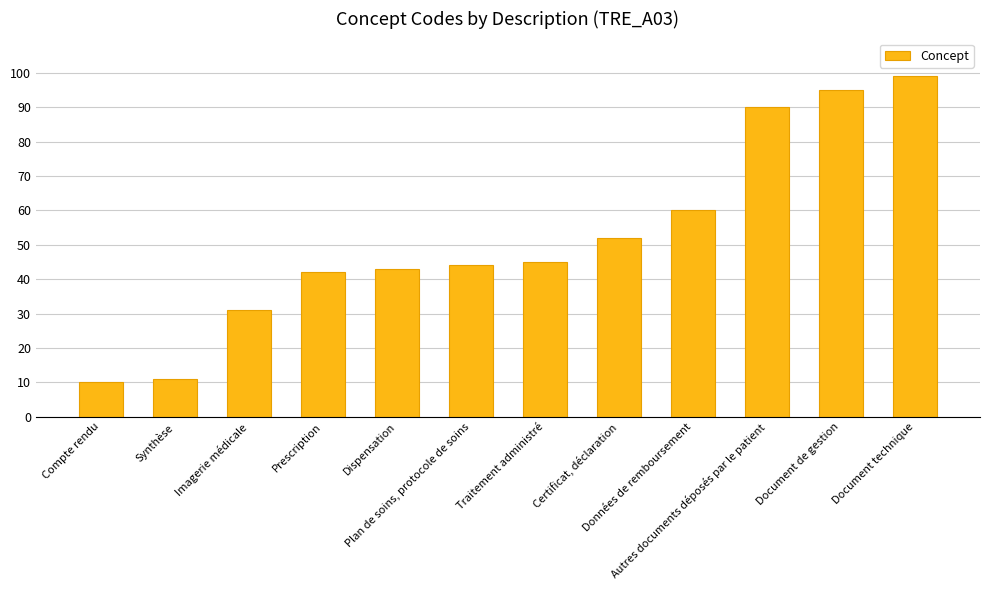

What is the label of the 8th bar from the left?

Certificat, déclaration